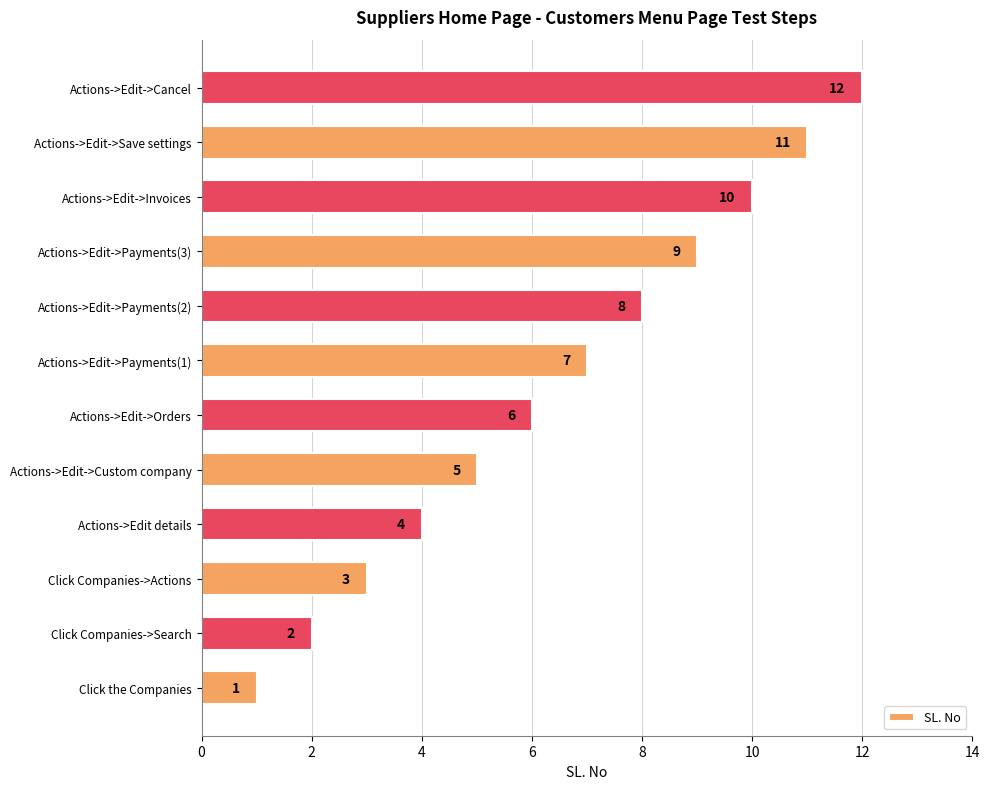

What is the maximum value shown in the chart?

12